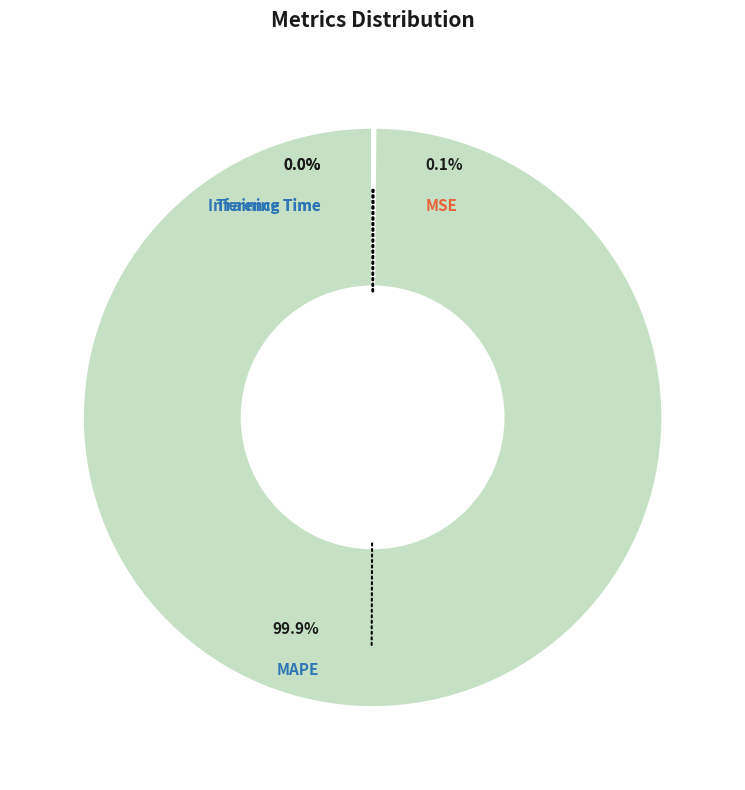

How many slices are in this pie chart?

4